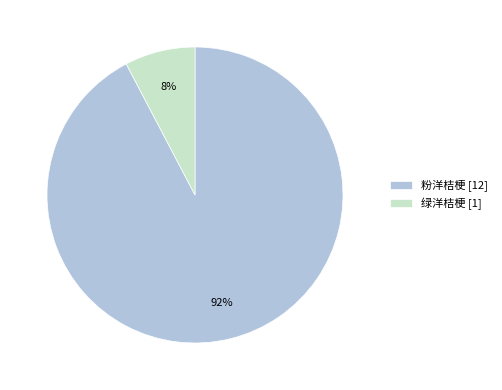

Is there any slice that represents more than half of the pie?

Yes